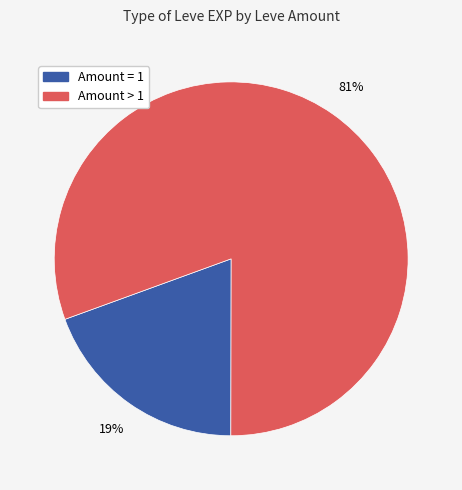

To the nearest percent, what is the average slice percentage?

50%